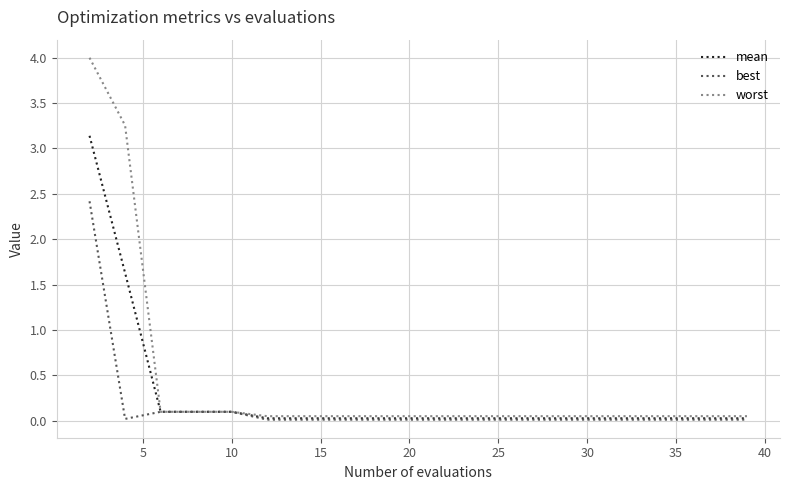

Rank the series by their maximum value, from highest to lowest.

worst, mean, best